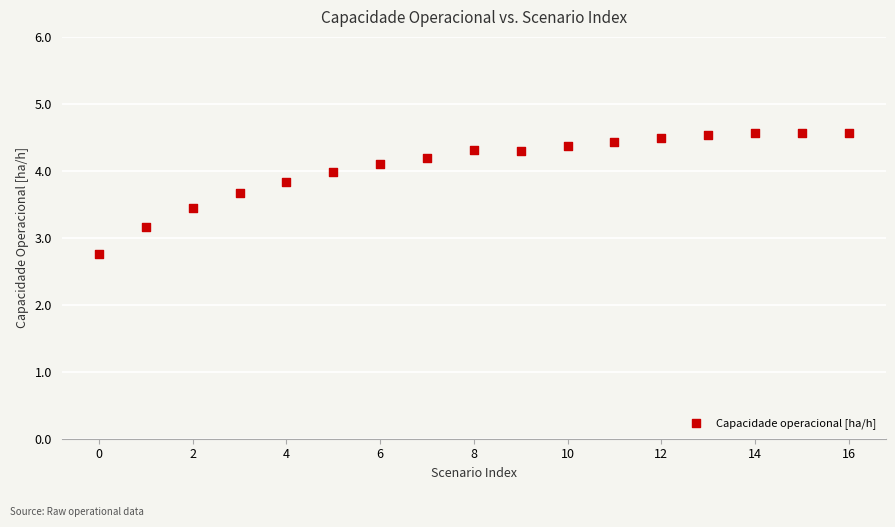

What Y value in the scatter plot is closest to 3?

3.2